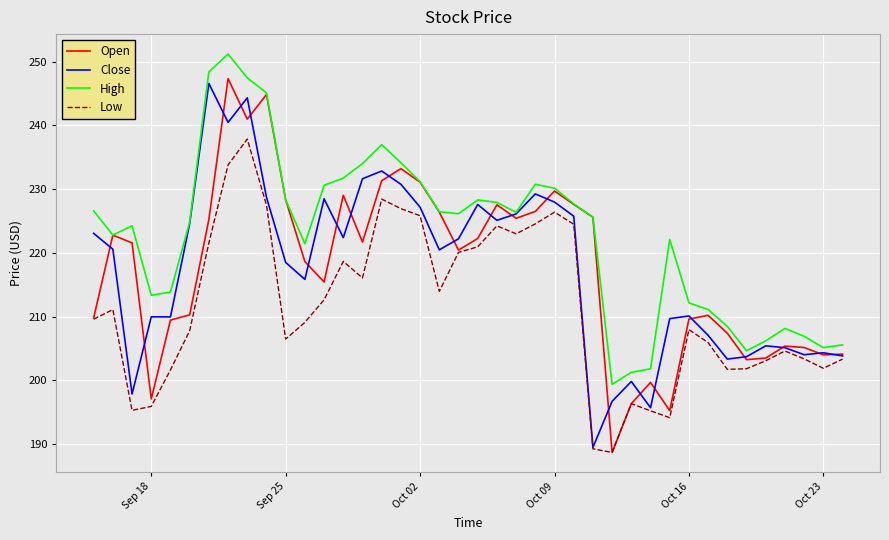

What is the minimum value for Open?

188.7